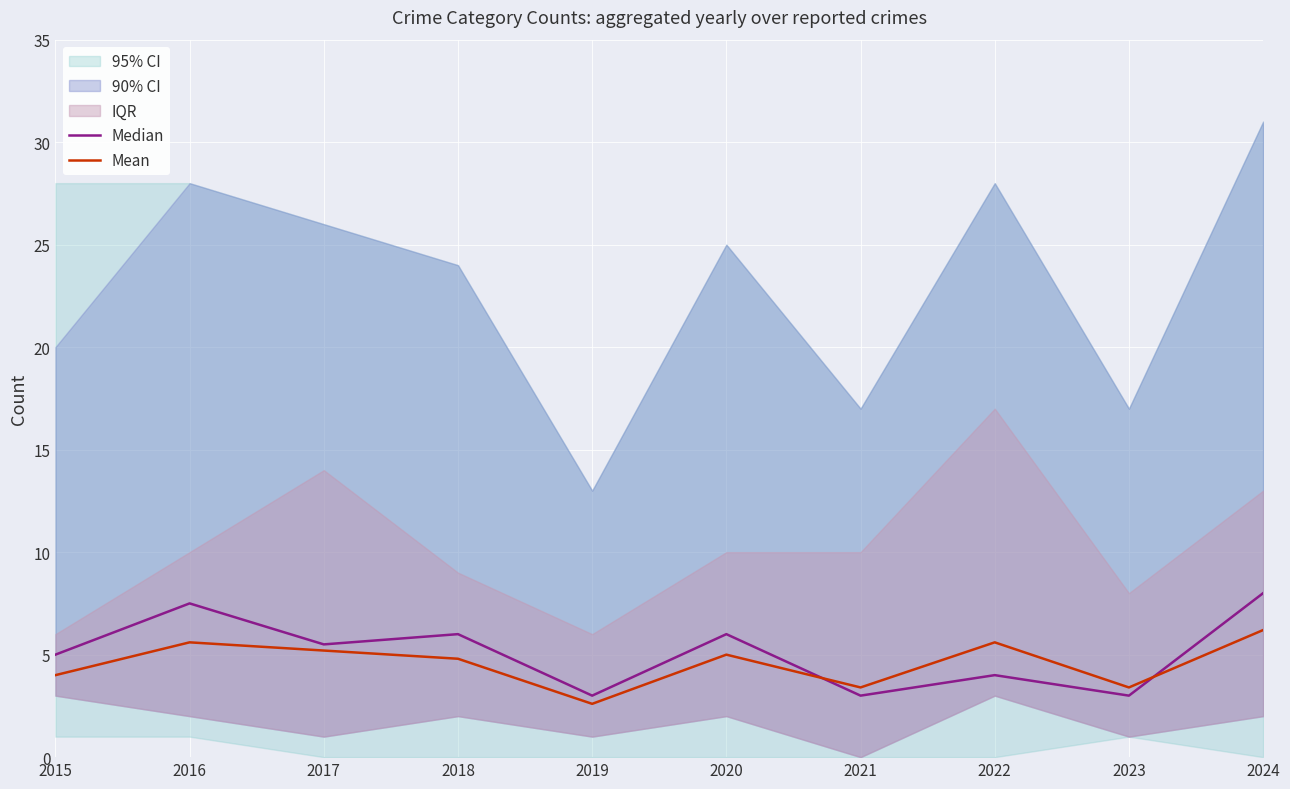

Rank the categories by Mean value from lowest to highest.

2019, 2021, 2023, 2015, 2018, 2020, 2017, 2016, 2022, 2024